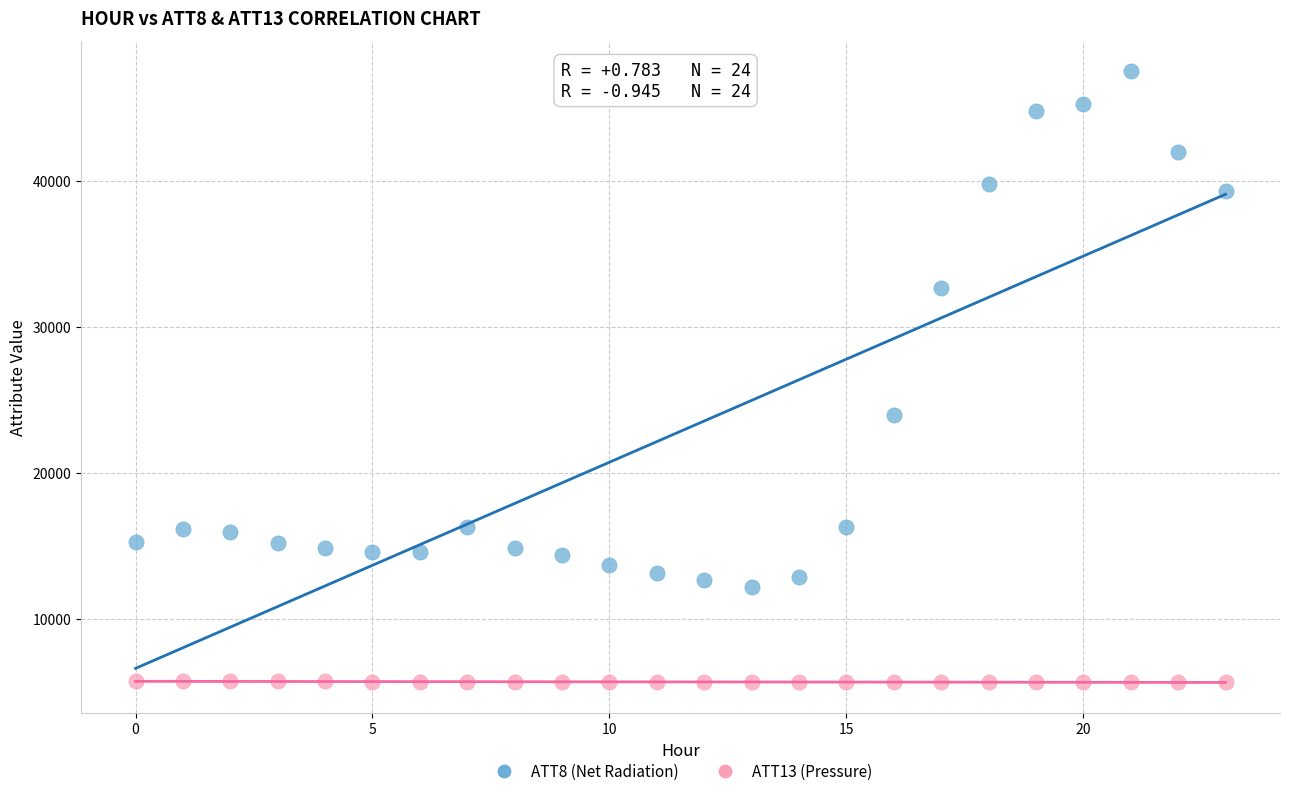

Which series has the widest spread of Y values?

ATT8 (Net Radiation)